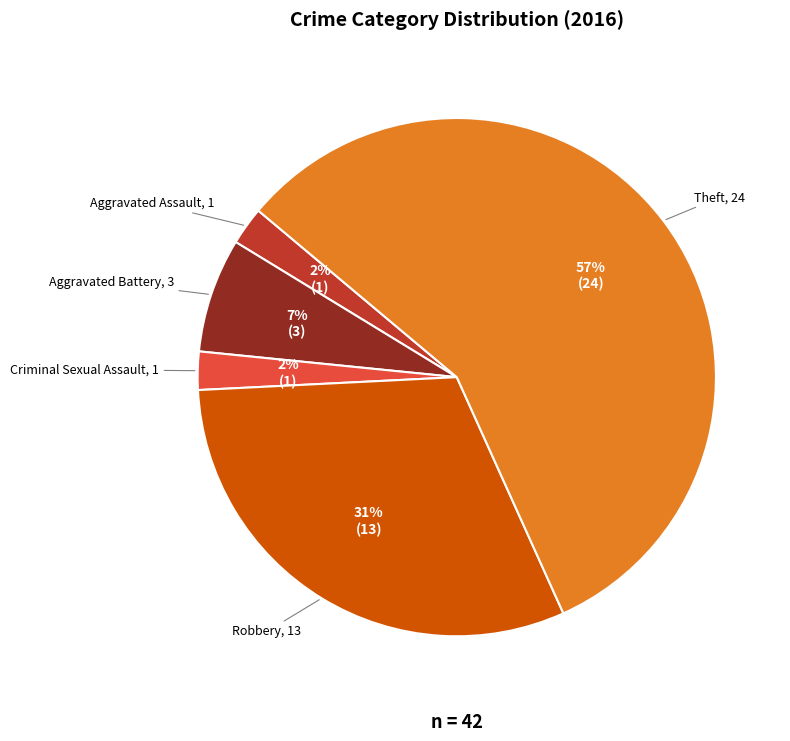

To the nearest percent, what is the average slice percentage?

20%